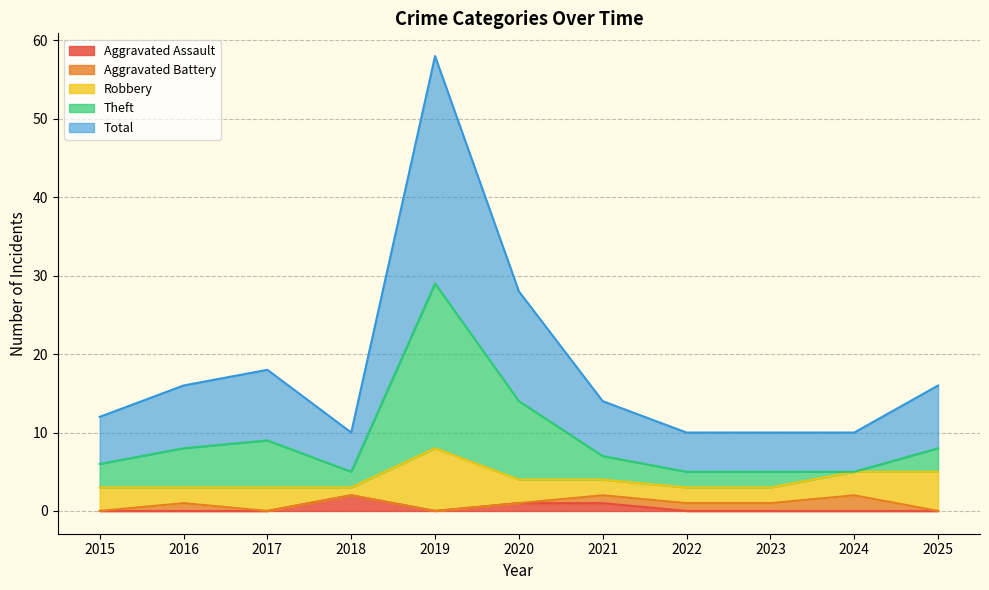

What are all the series names shown in the legend?

Aggravated Assault, Aggravated Battery, Robbery, Theft, Total